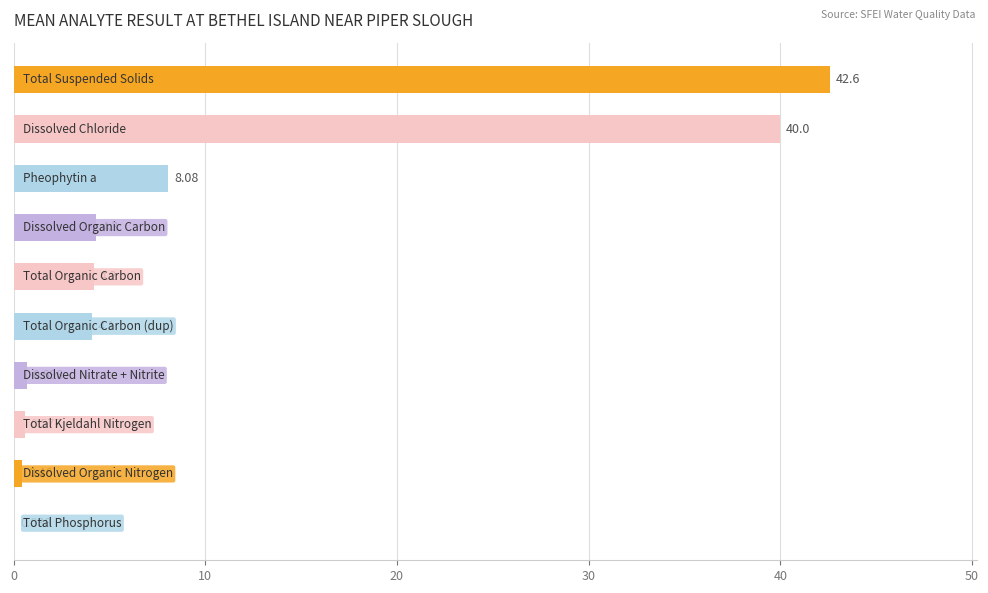

How many data points does each series have?

10